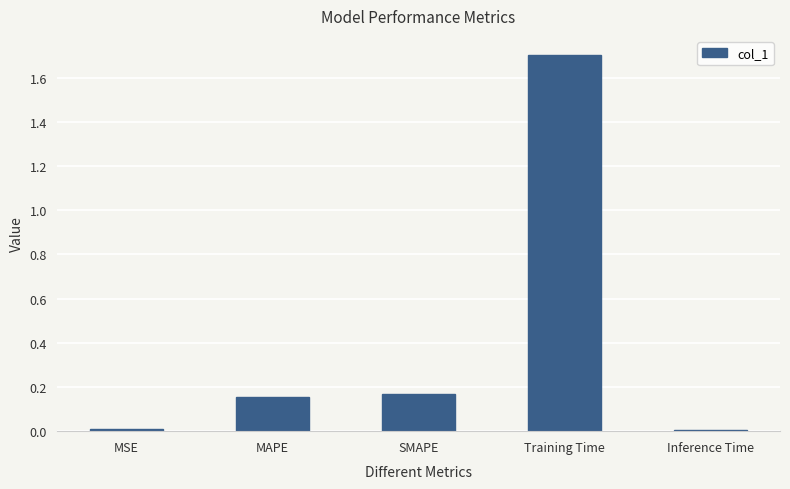

What is the average value?

0.4